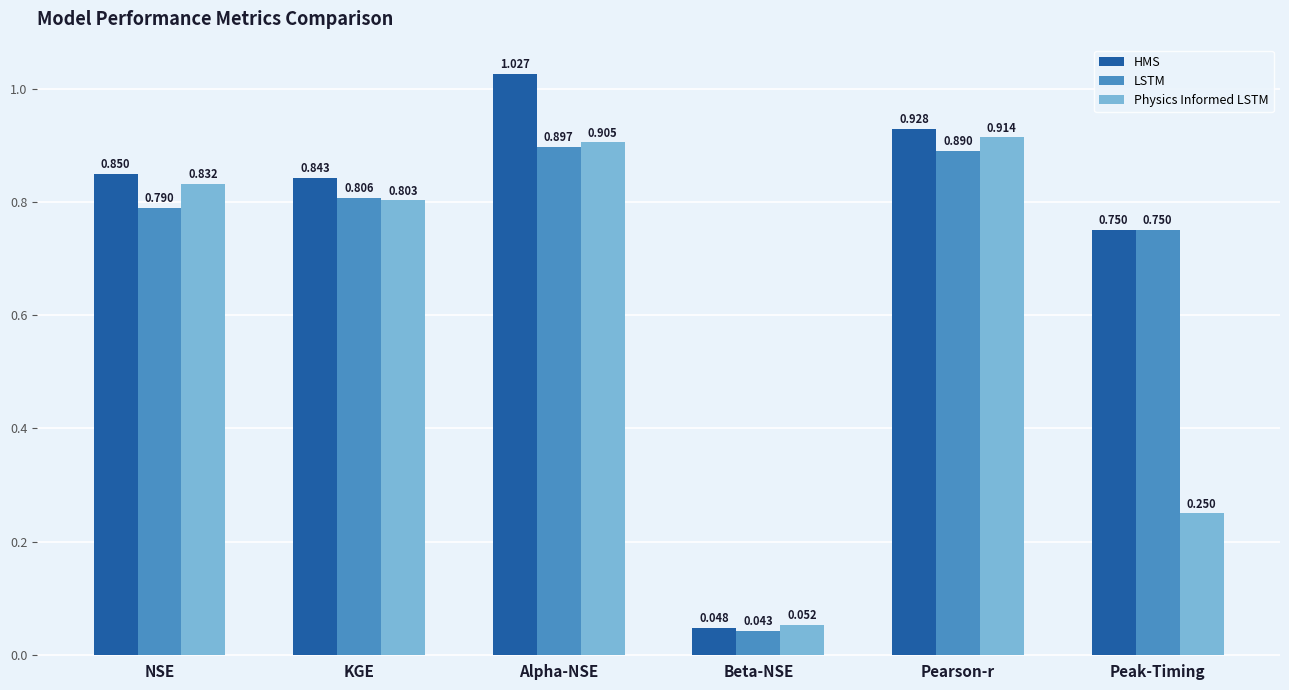

Which category has the lowest value across all series?

Beta-NSE